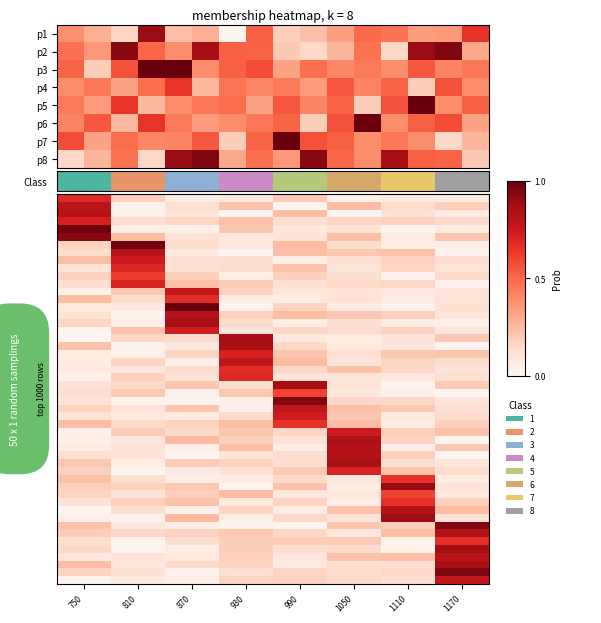

At which label does 750 reach its minimum?

1110